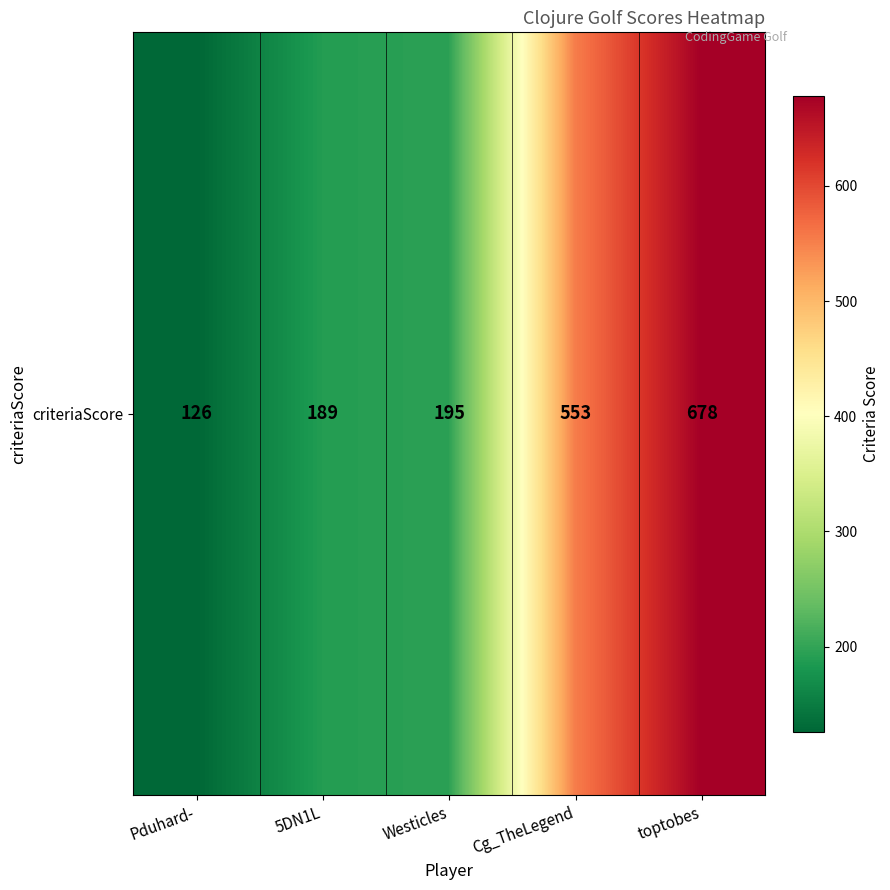

Where does the data first go above 195?

Cg_TheLegend